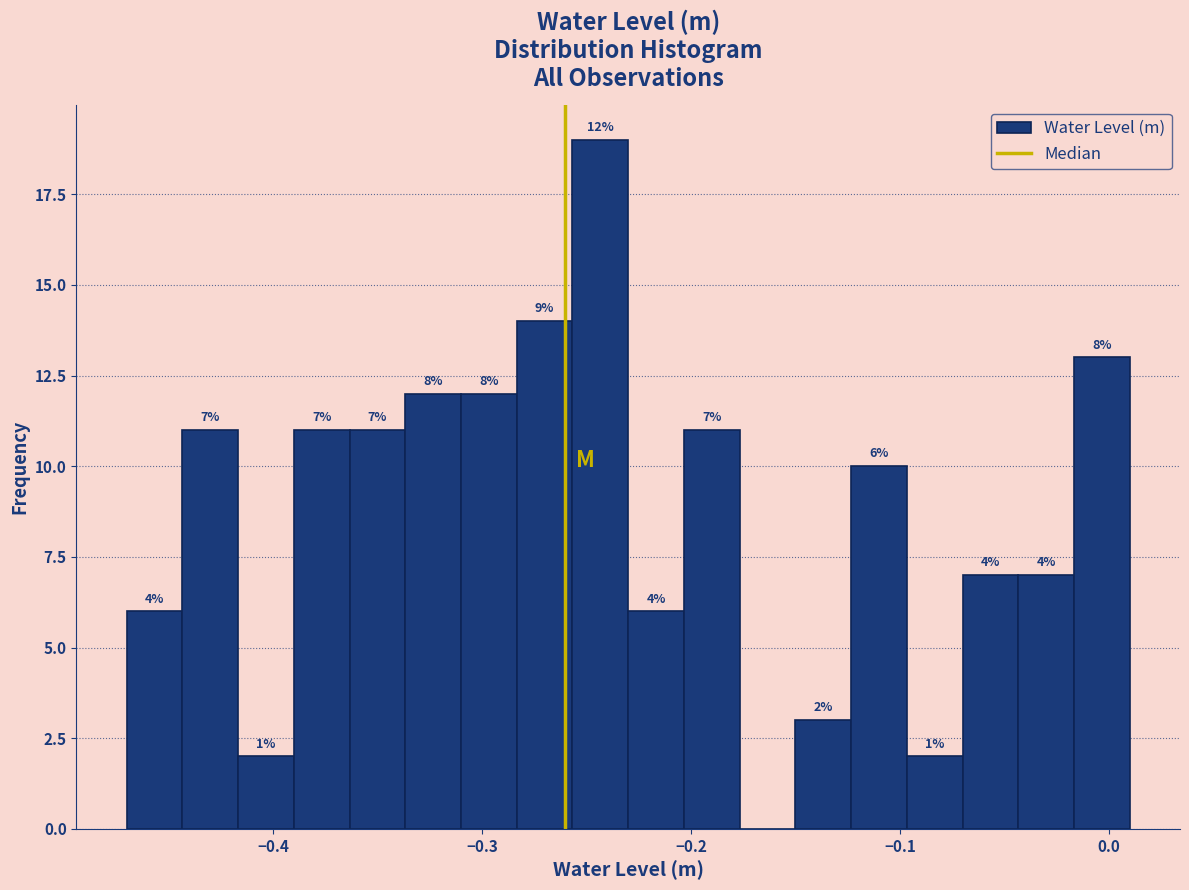

Read against the x-axis, roughly where is the centre of the tallest bar?

-0.24